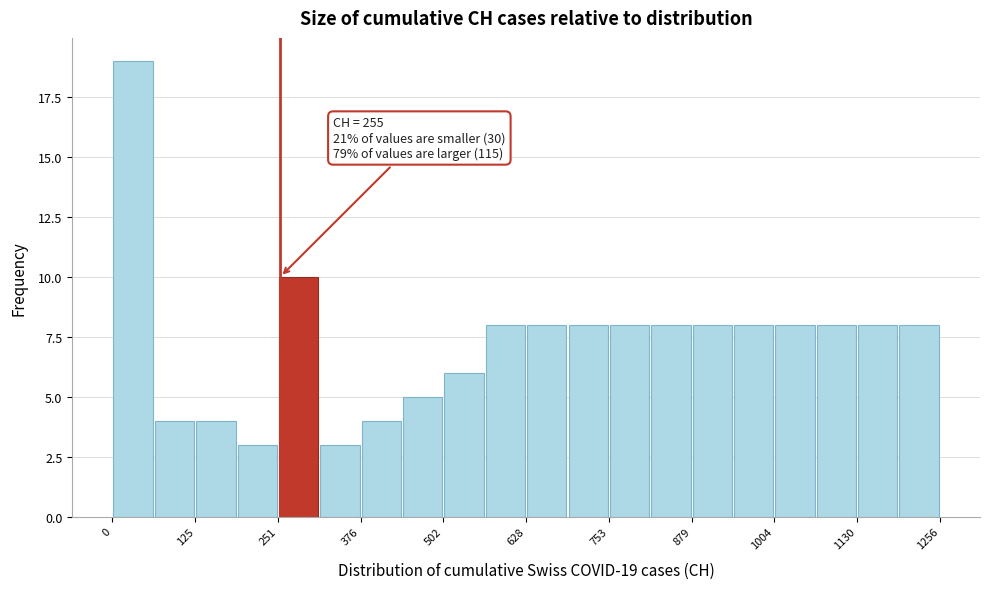

Around what value on the x-axis is the tallest bar? Give the approximate position of its centre, as read against the axis.

40